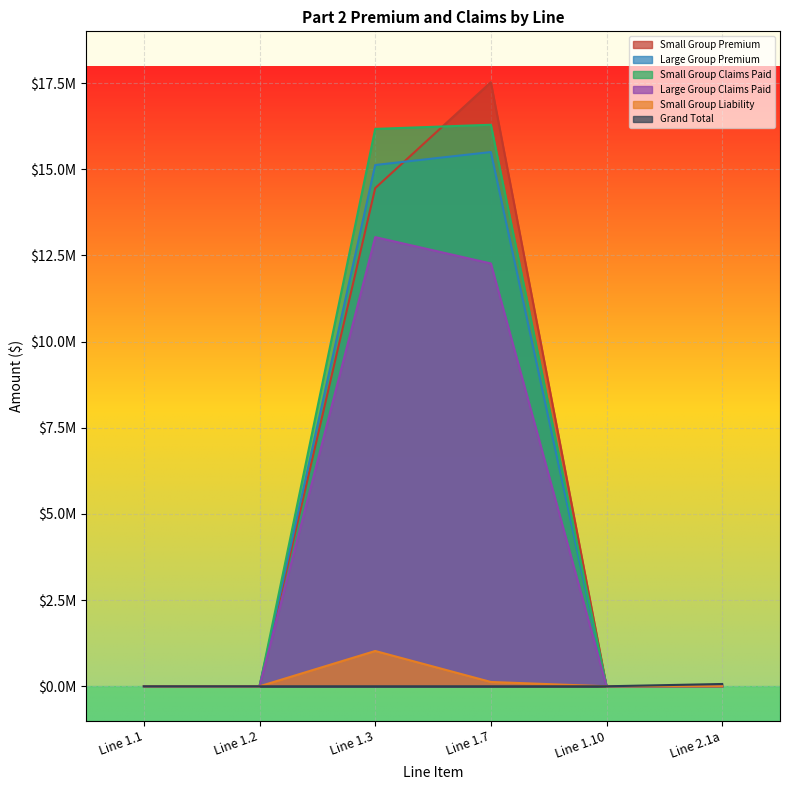

Which series has the largest range (max minus min)?

Small Group Premium